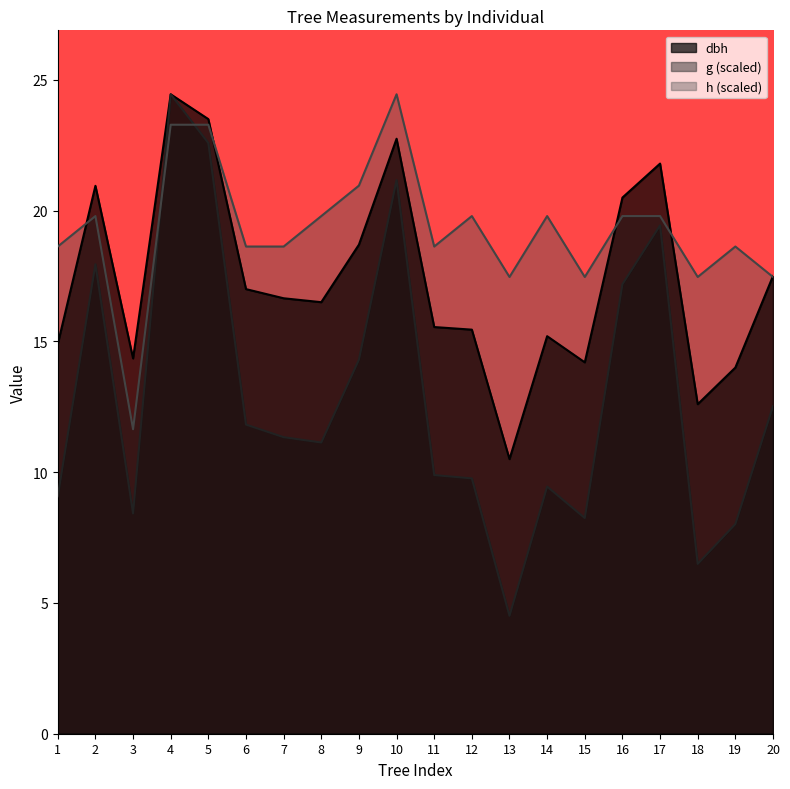

Reading left to right, what are all the values shown in this chart?

dbh: 14.9	20.9	14.3	24.4	23.5	17.0	16.6	16.5	18.7	22.8	15.6	15.4	10.5	15.2	14.2	20.5	21.8	12.6	14.0	17.5
h: 18.6	19.8	11.6	23.3	23.3	18.6	18.6	19.8	21.0	24.4	18.6	19.8	17.5	19.8	17.5	19.8	19.8	17.5	18.6	17.5
g: 9.1	18.0	8.4	24.4	22.6	11.8	11.3	11.1	14.3	21.2	9.9	9.8	4.5	9.4	8.2	17.2	19.4	6.5	8.0	12.5